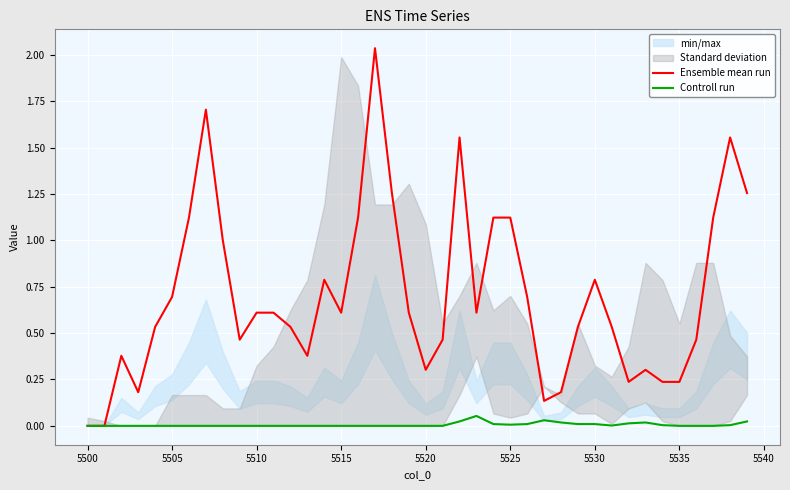

The Ensemble mean run series shows 0.4 at 5535. True or false?

False